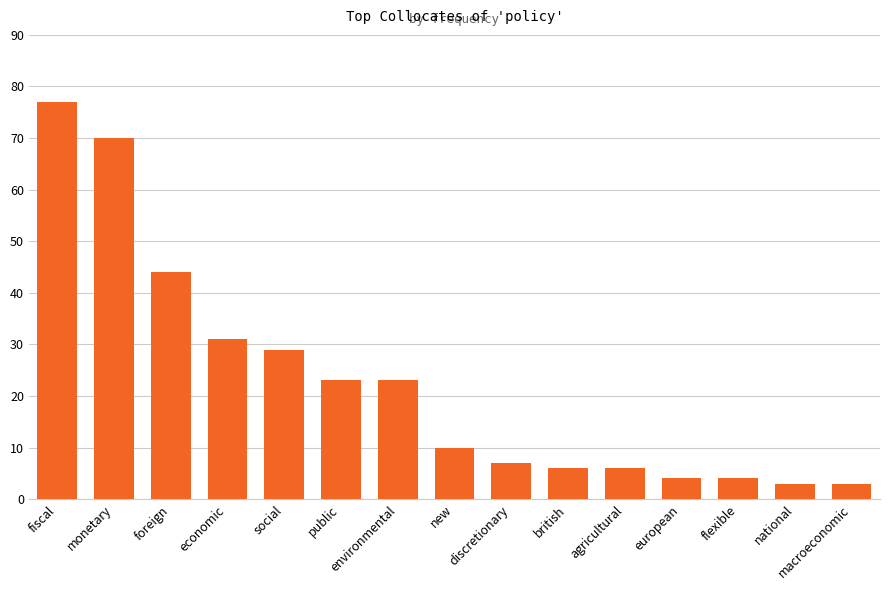

What is the difference between the values at fiscal and environmental?

54